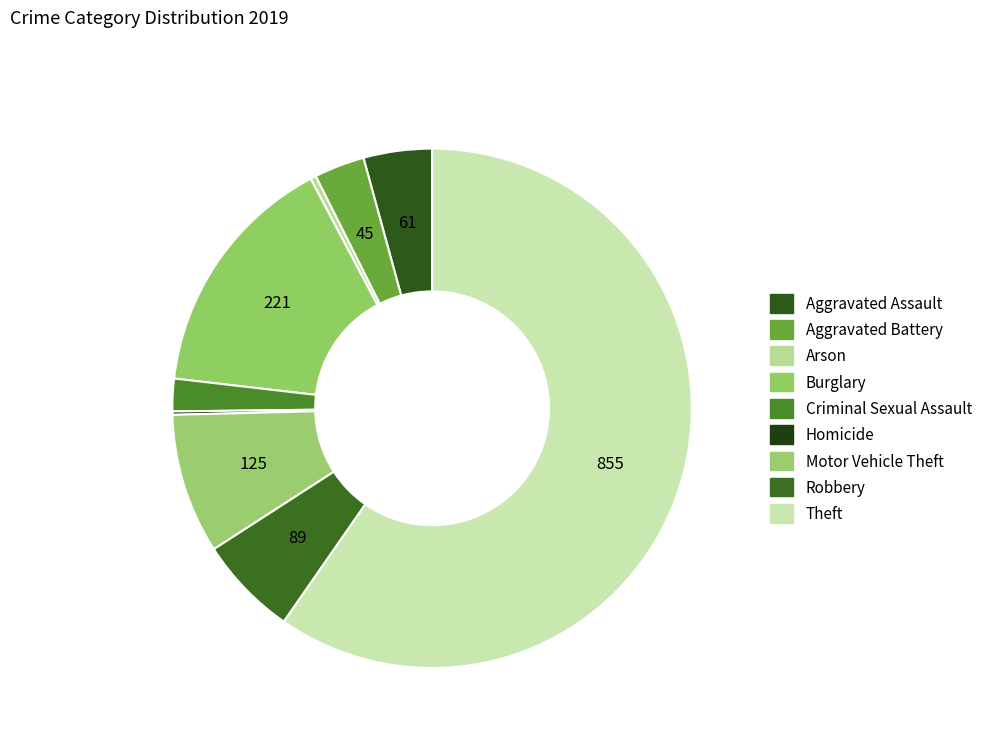

Which has a higher value, Aggravated Battery or Arson?

Aggravated Battery